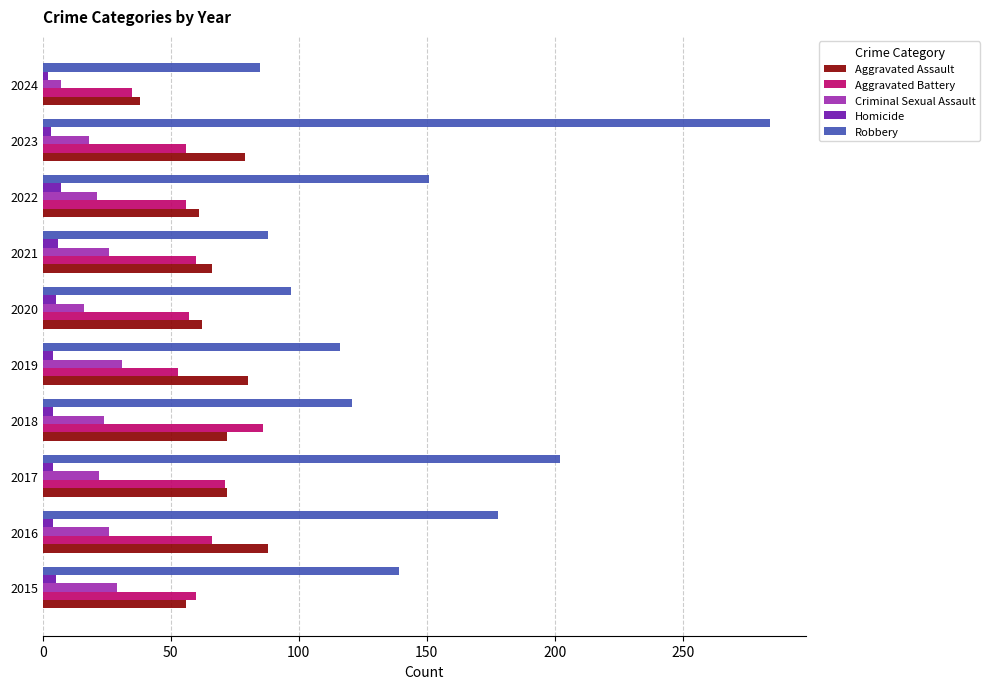

Between 2020 and 2024, which series saw the biggest shift?

Aggravated Assault